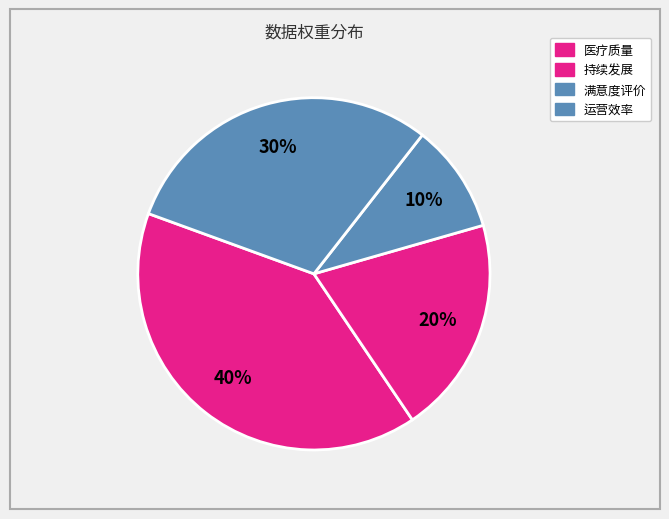

Which slice is the smallest?

满意度评价